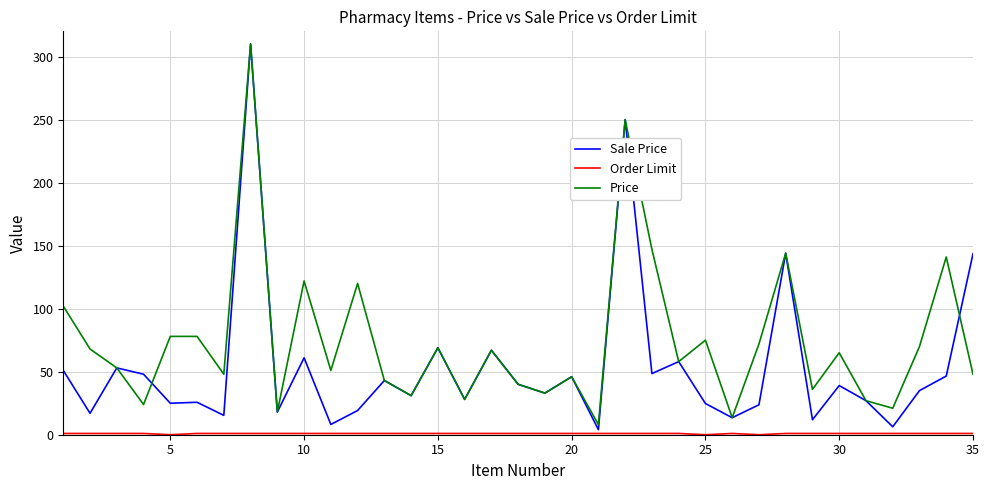

Which series has the largest total across all categories?

Price